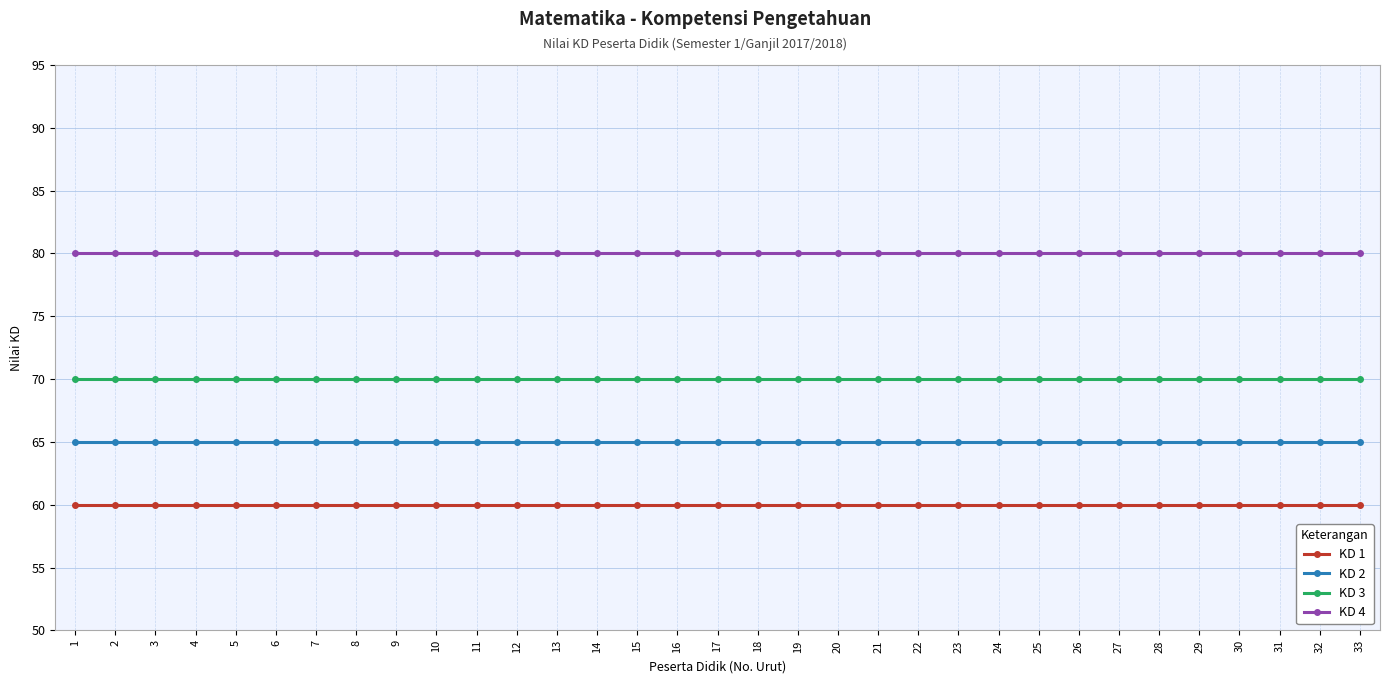

List the series in order of their peak value, highest first.

KD 4, KD 3, KD 2, KD 1